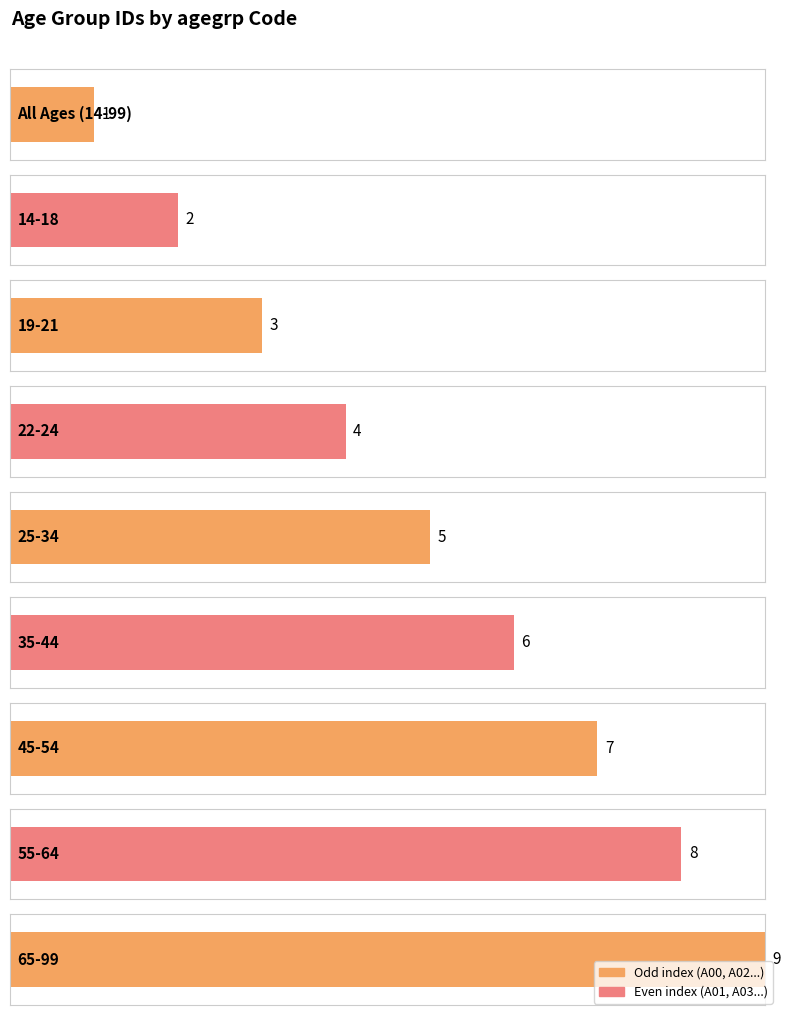

What is the change in value from 14-18 to 45-54?

+5